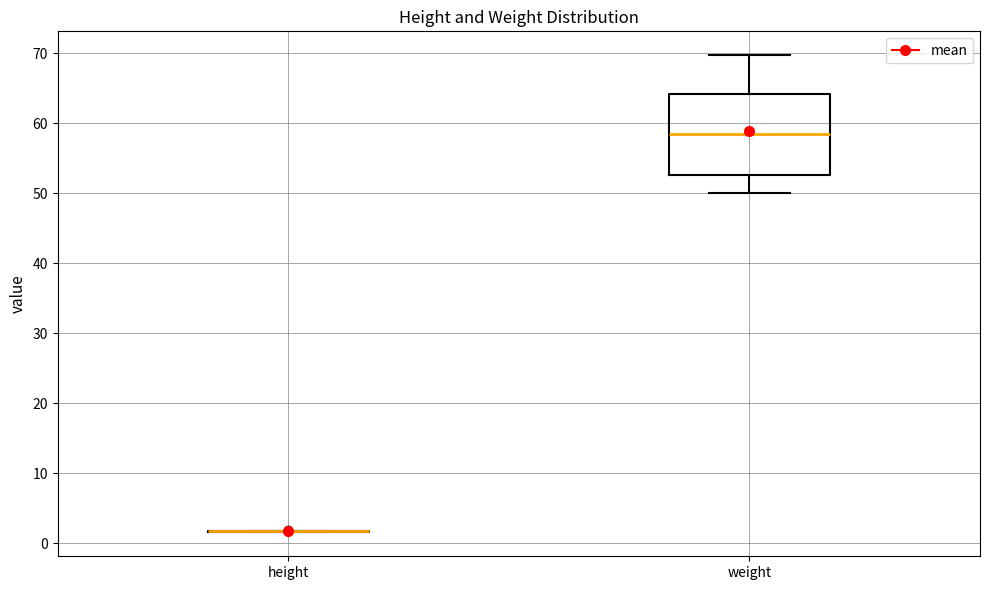

Comparing the boxes themselves (not the whiskers), which one is the tallest?

weight